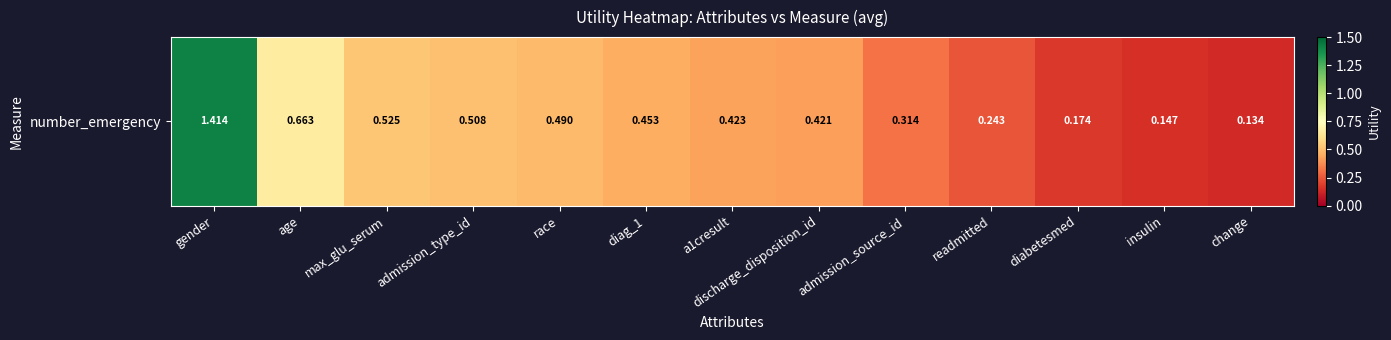

How many data points does each series have?

13